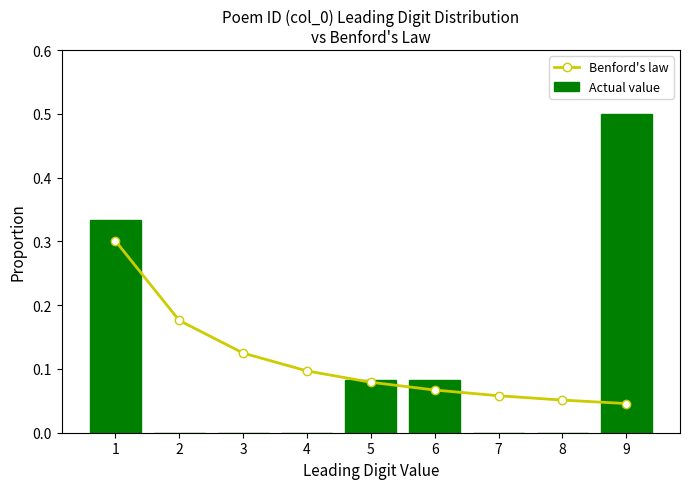

How many values in Actual value are above zero?

4